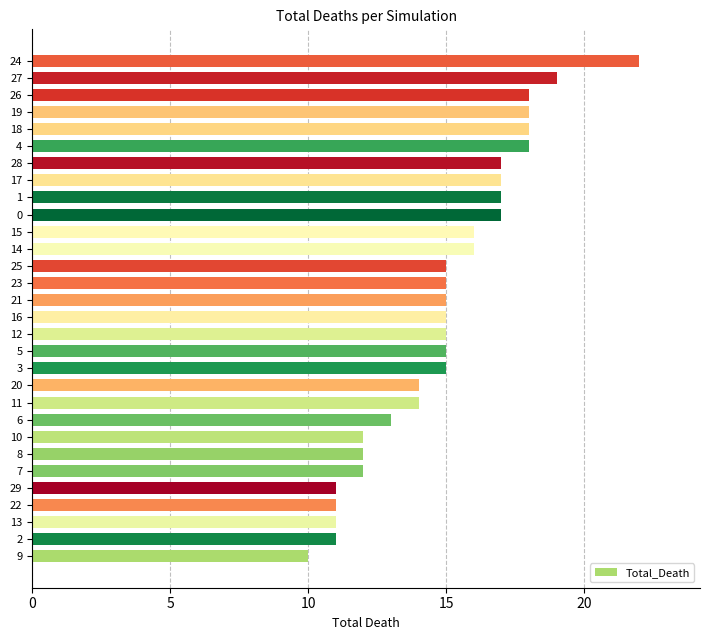

True or false: the data shows 25 at 27.

False